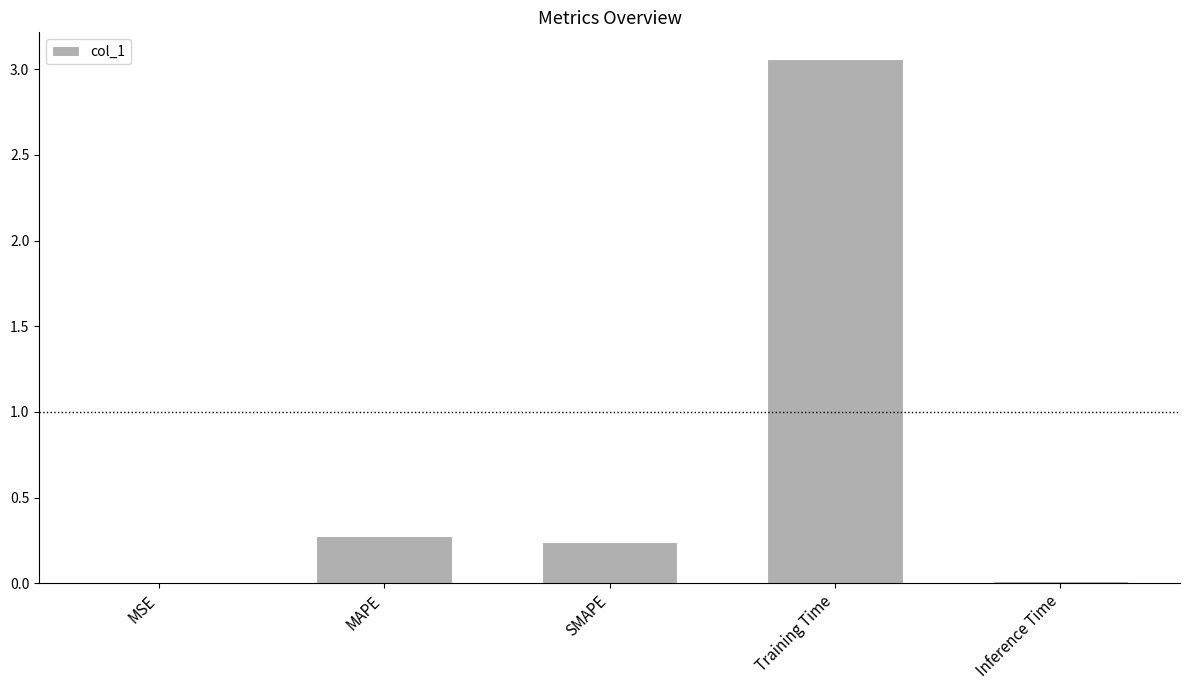

True or false: the data shows 0.3 at MAPE.

True